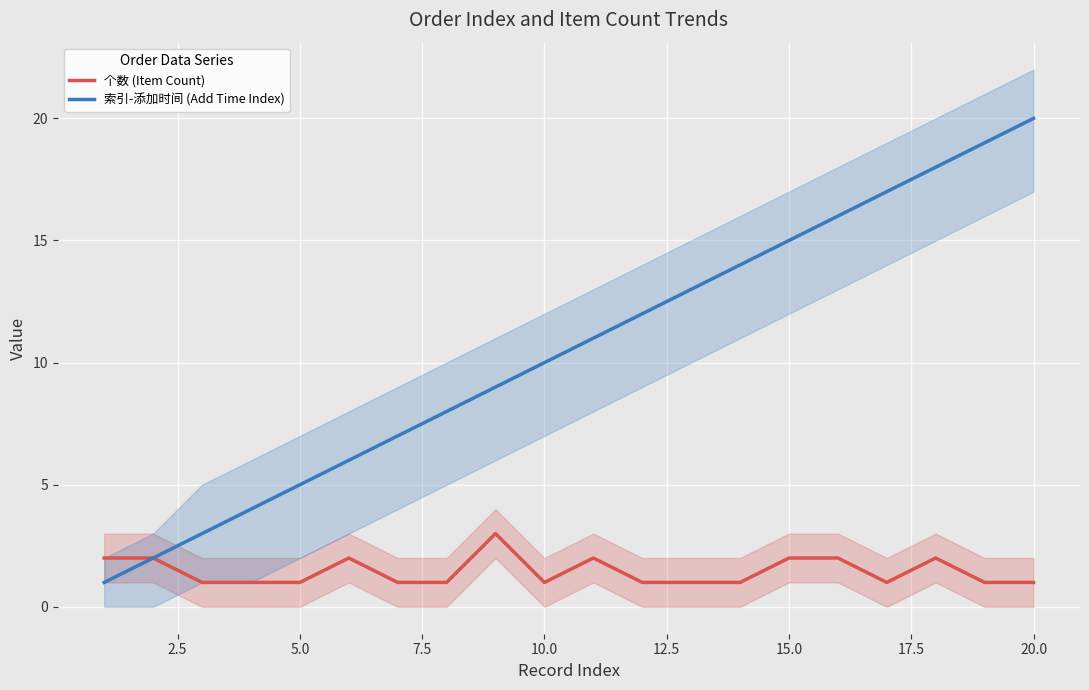

True or false: 个数 (Item Count) and 索引-添加时间 (Add Time Index) intersect in this chart.

False